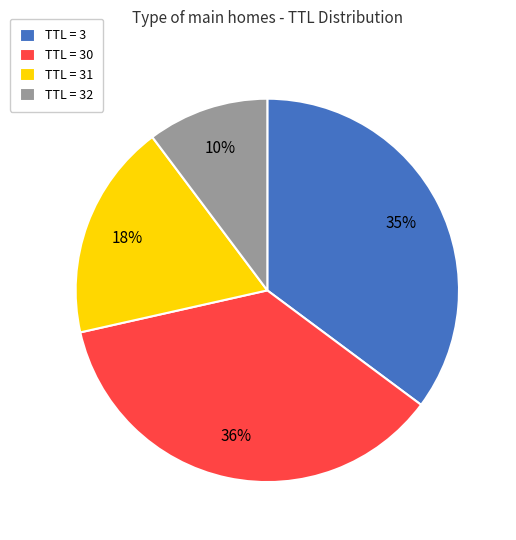

Approximately how many times larger is the value at TTL = 3 compared to TTL = 31?

1.9